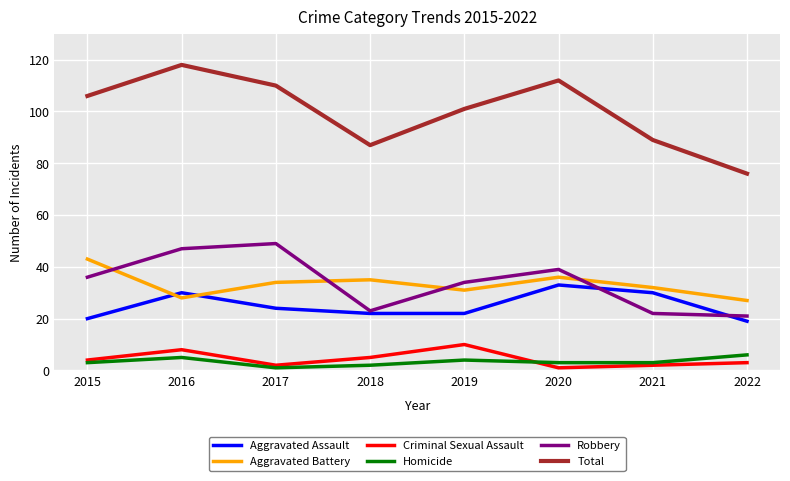

Is the value of Criminal Sexual Assault at 2015 greater than the value of Robbery at 2017?

No